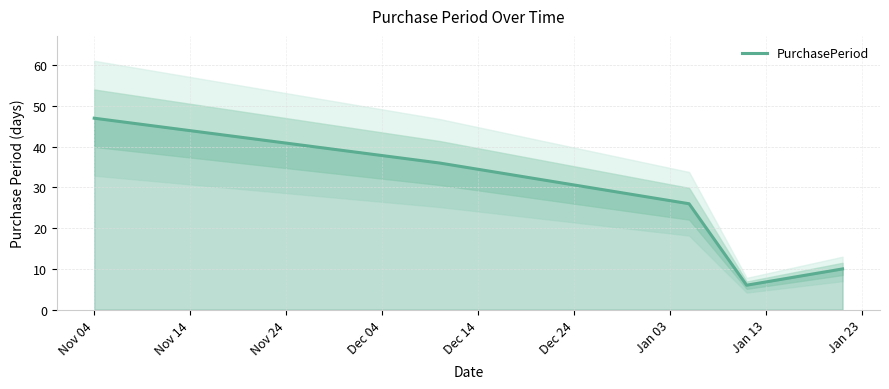

What is the lowest value of the PurchasePeriod series?

6